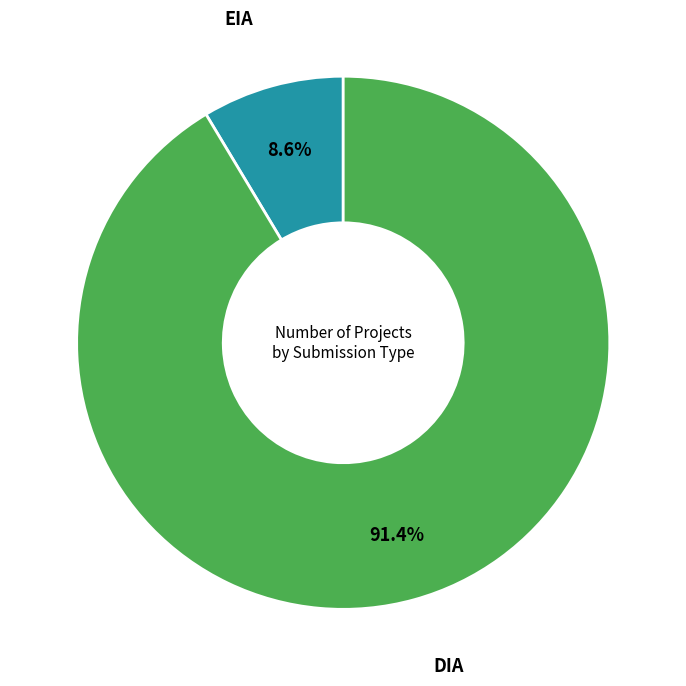

Is there any slice that represents more than half of the pie?

Yes